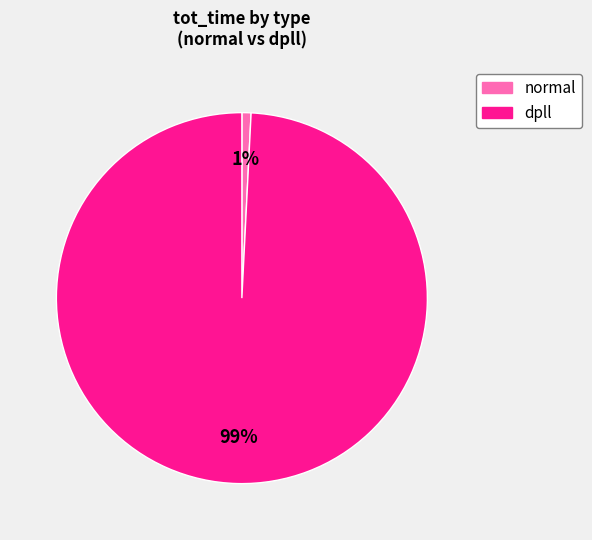

Does dpll account for over 50% of the chart?

Yes